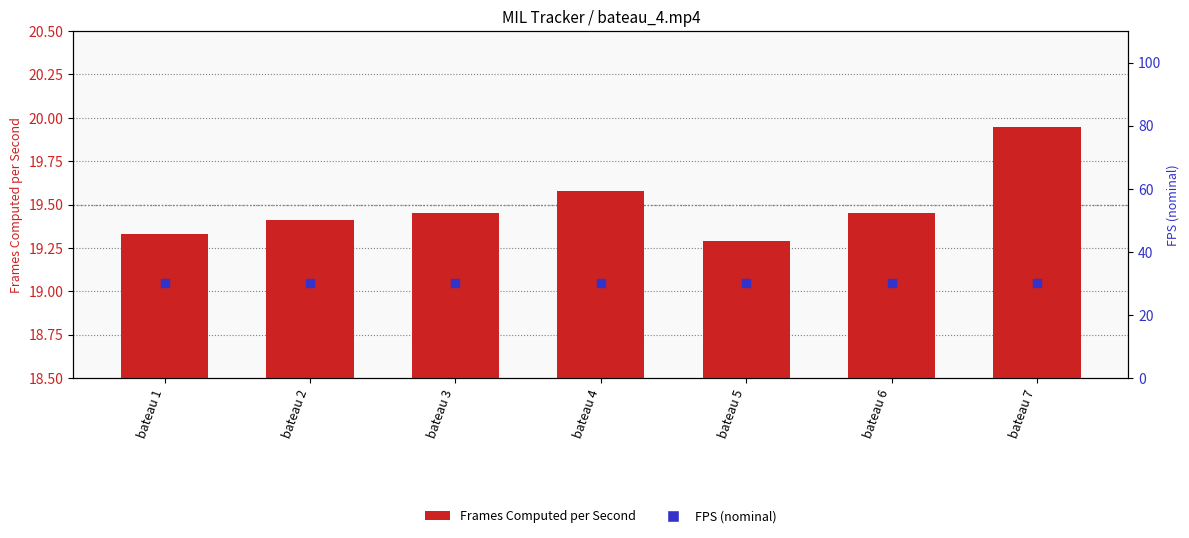

At how many categories does at least one series exceed 19?

7